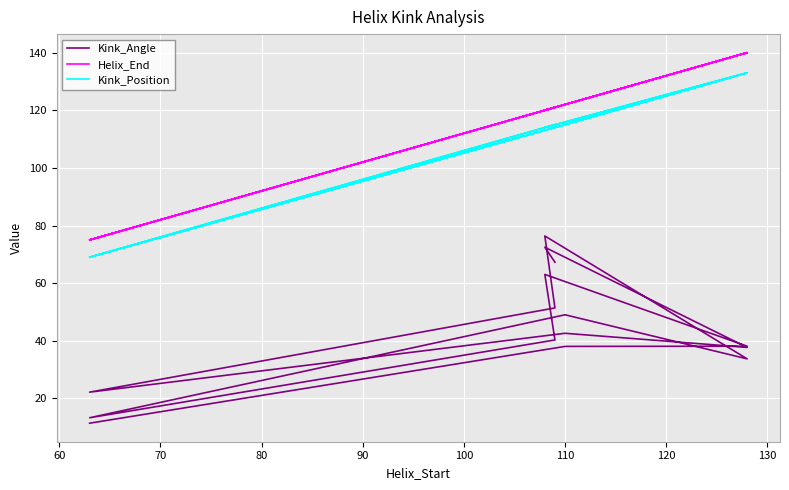

What is the difference between the maximum and minimum values in the Kink_Angle series?

65.0